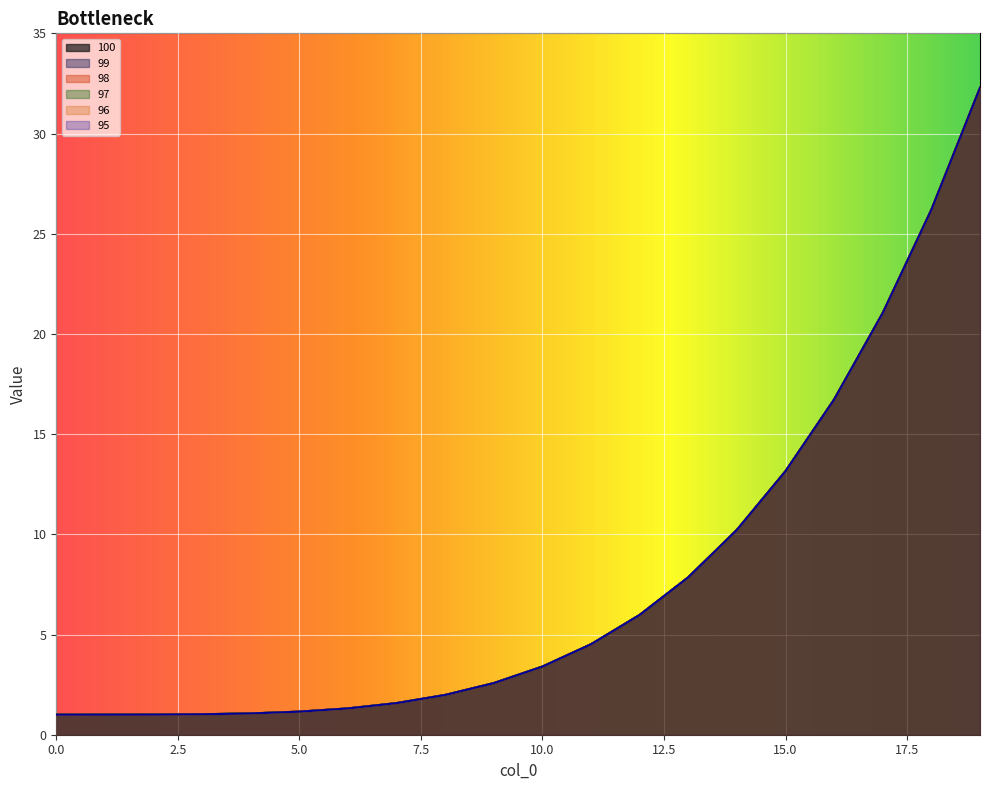

Is it true that 99 equals 32.3 at 19?

True